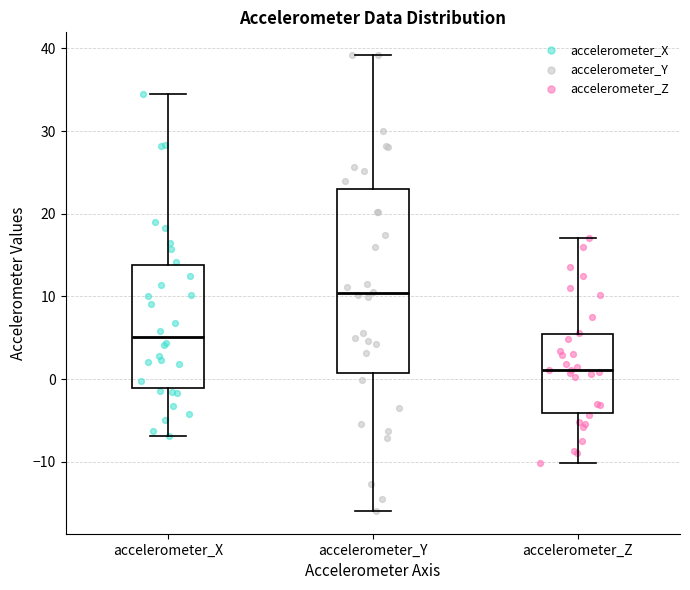

Comparing the boxes themselves (not the whiskers), which one is the tallest?

accelerometer_Y